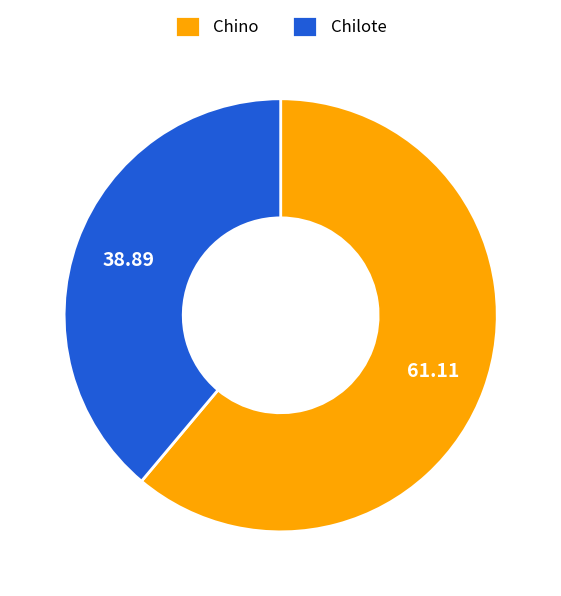

Is Chino the majority of the pie?

Yes